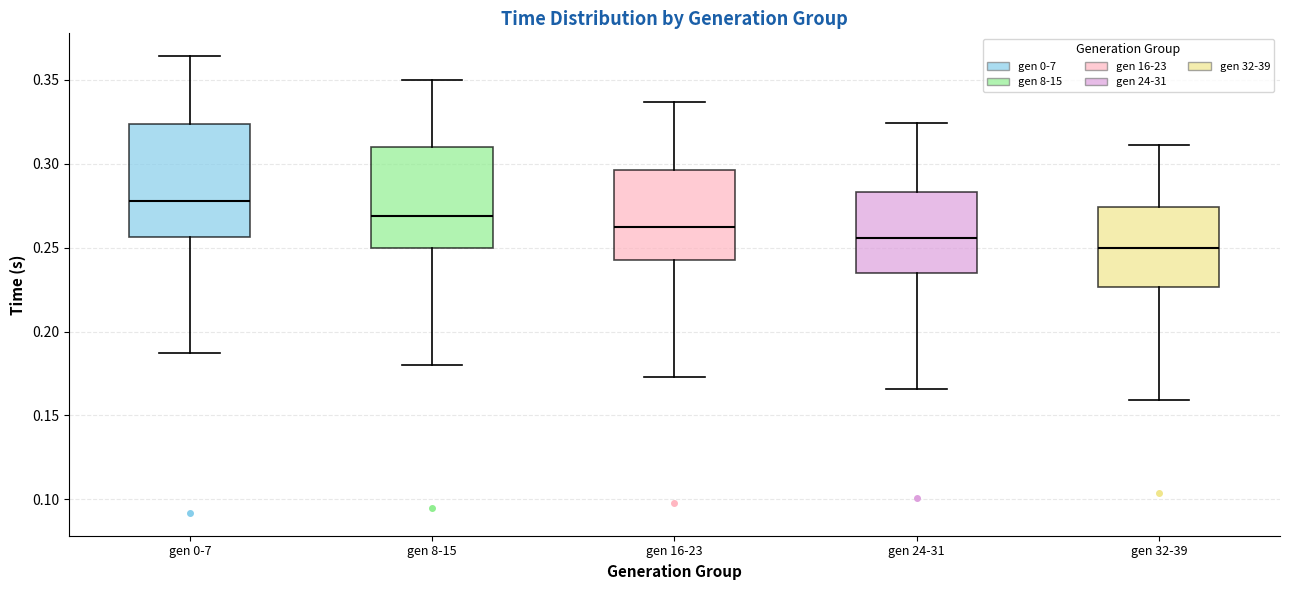

Reading left to right, read every box against the y-axis: the position of its median line, the range the box covers, and the ends of its whiskers. The values are not printed on the chart, so give them approximately, as read against the axis.

gen 0-7: median 0.280, box 0.255 to 0.325, whiskers 0.185 to 0.365
gen 8-15: median 0.270, box 0.250 to 0.310, whiskers 0.180 to 0.350
gen 16-23: median 0.260, box 0.245 to 0.295, whiskers 0.175 to 0.335
gen 24-31: median 0.255, box 0.235 to 0.285, whiskers 0.165 to 0.325
gen 32-39: median 0.250, box 0.225 to 0.275, whiskers 0.160 to 0.310